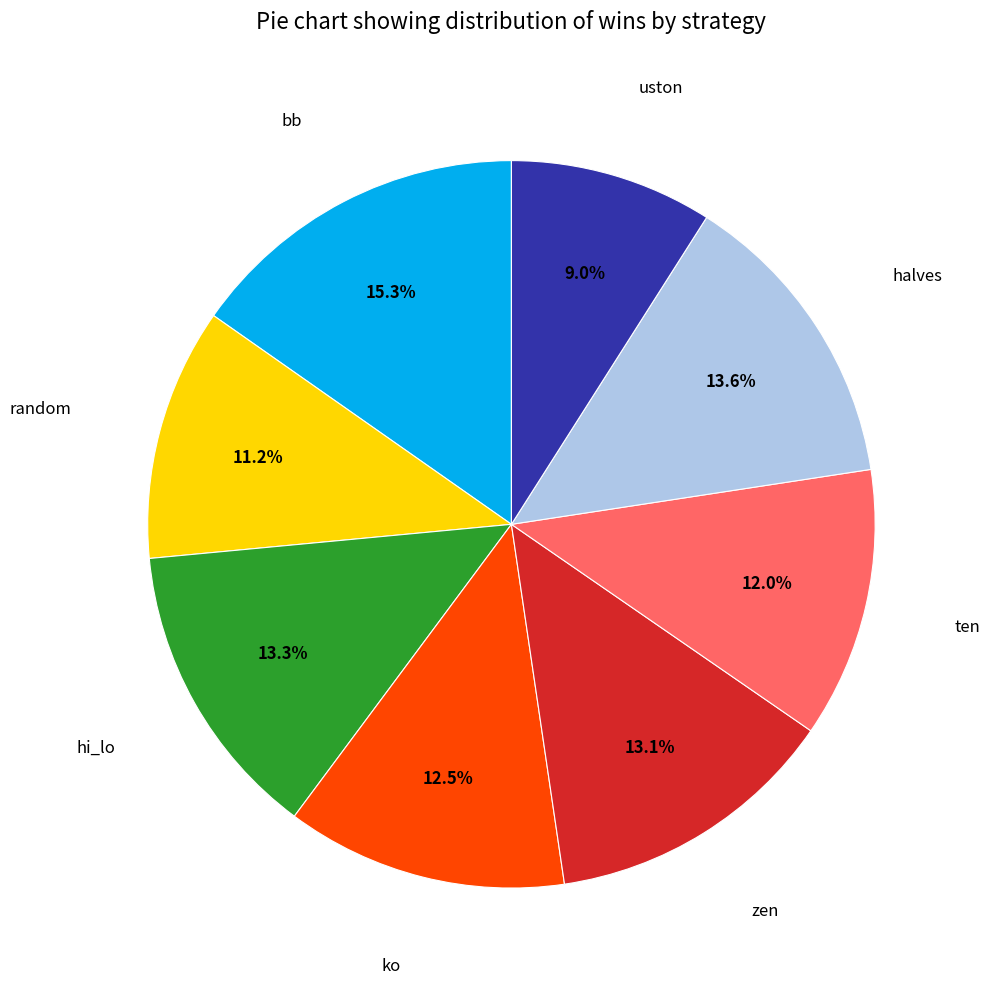

How many segments does this pie chart have?

8